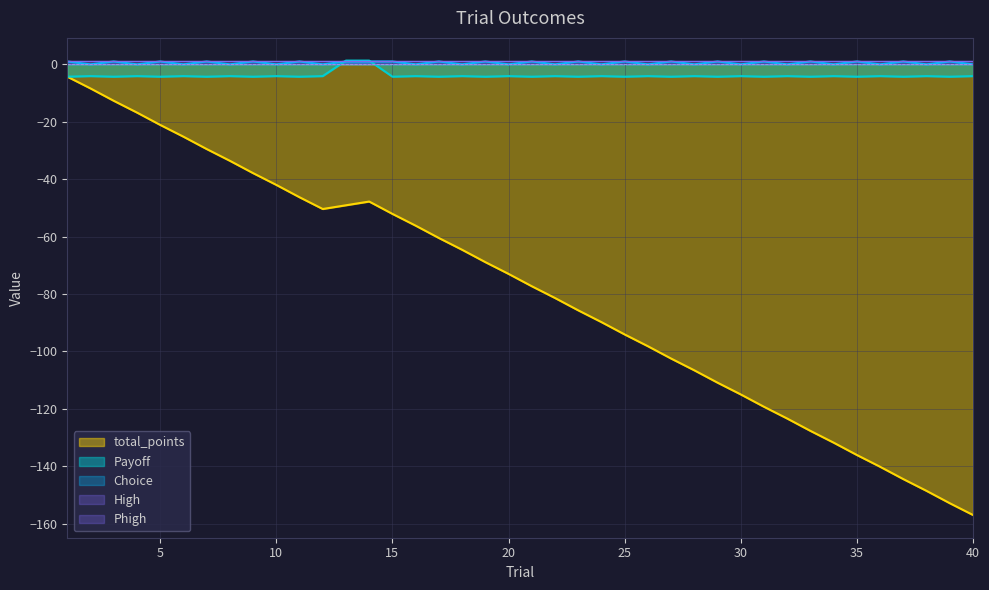

The value of total_points at 25 is -94.1. True or false?

True